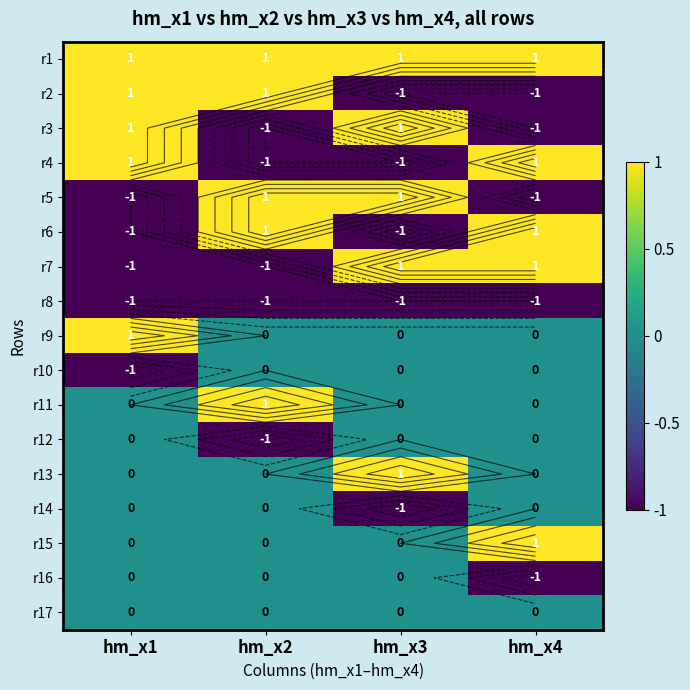

Where is r13 nearest to the value 0?

hm_x1